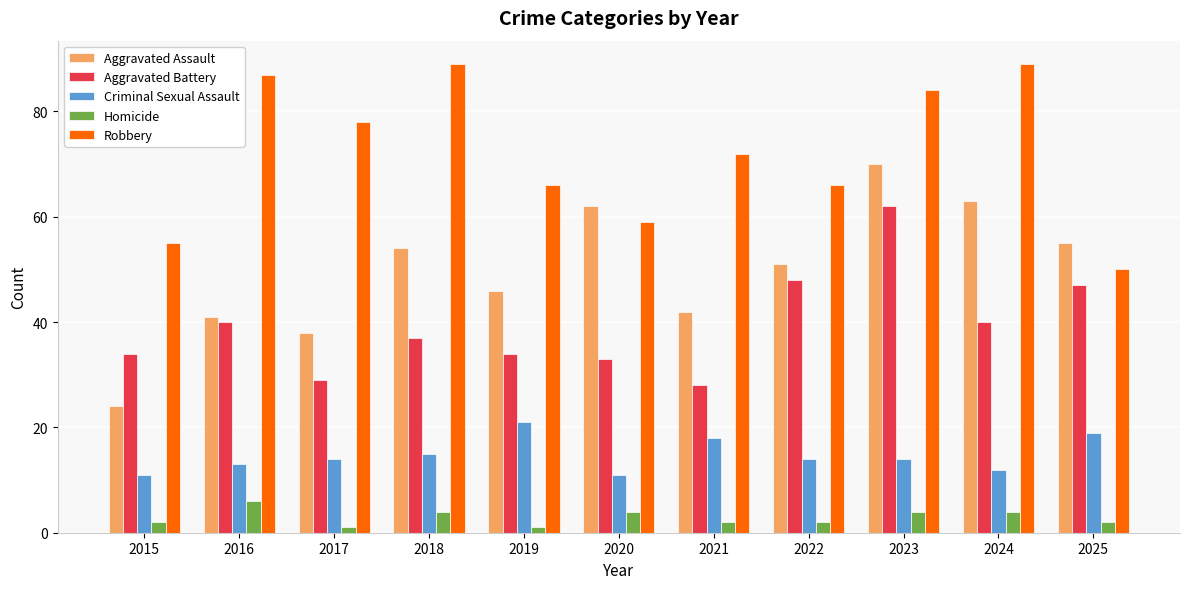

List the series in order of their peak value, lowest first.

Homicide, Criminal Sexual Assault, Aggravated Battery, Aggravated Assault, Robbery